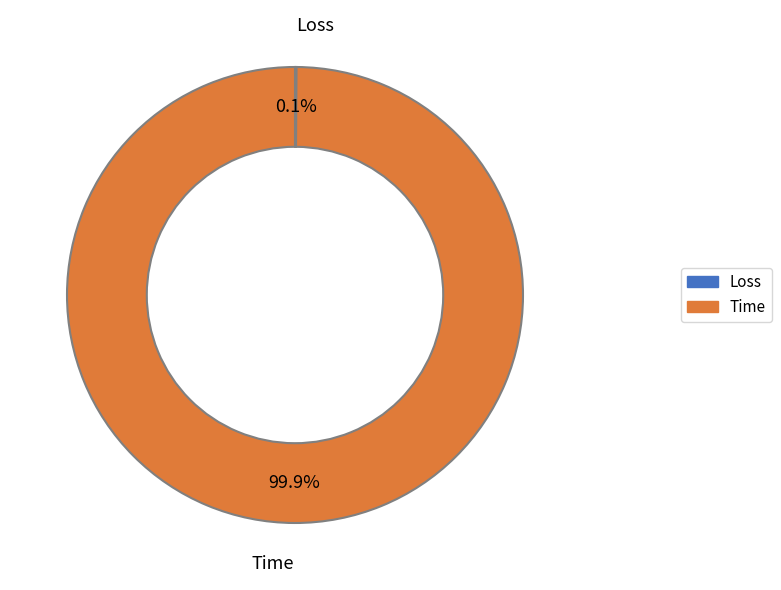

Is there a majority slice in this chart?

Yes